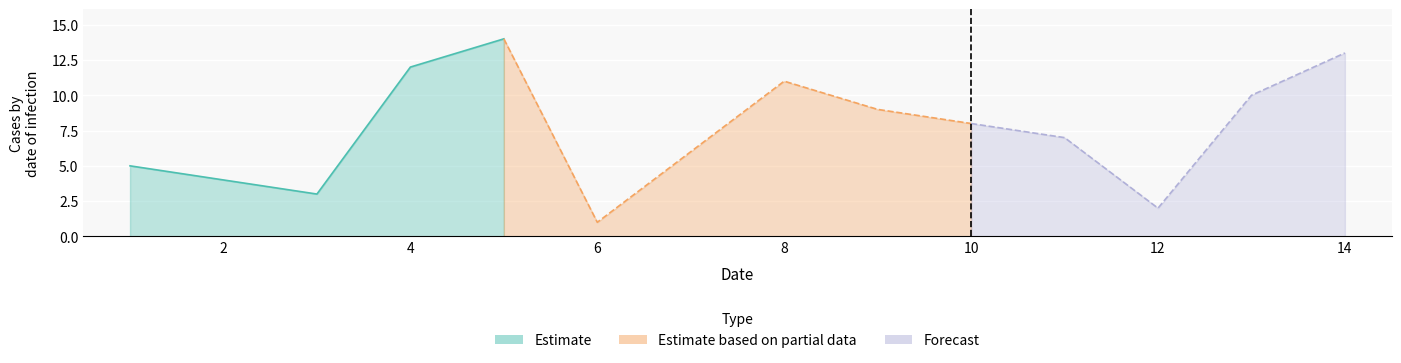

How many data points are less than 8?

7